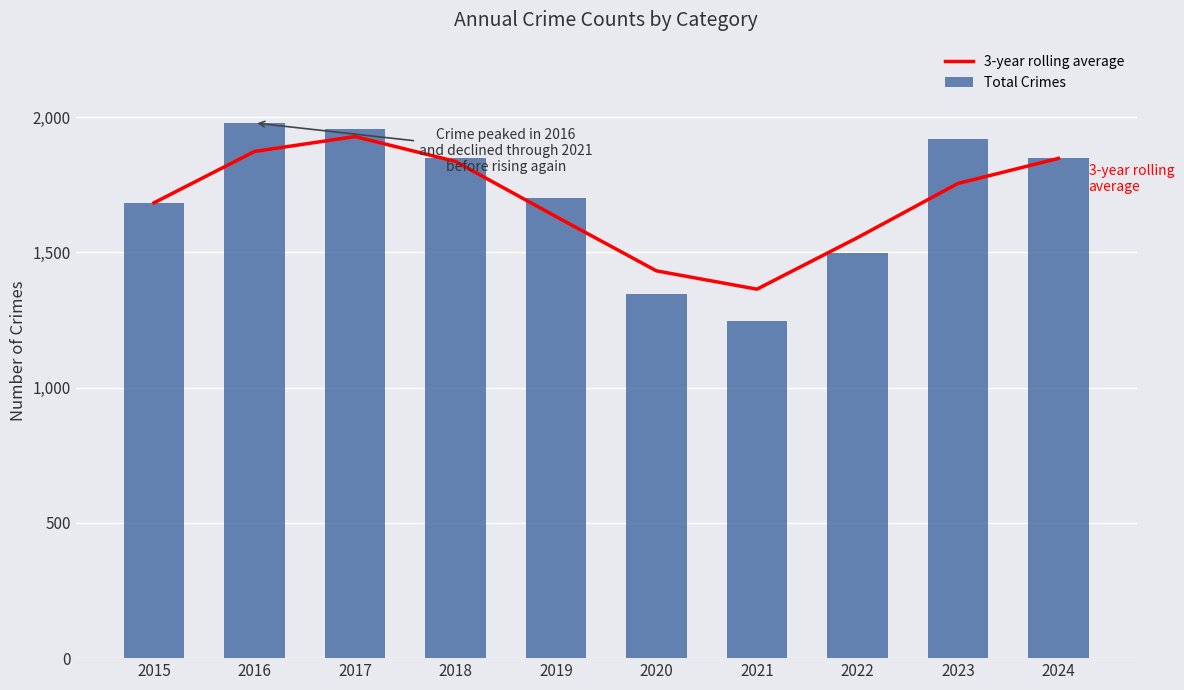

Are the bars horizontal?

No